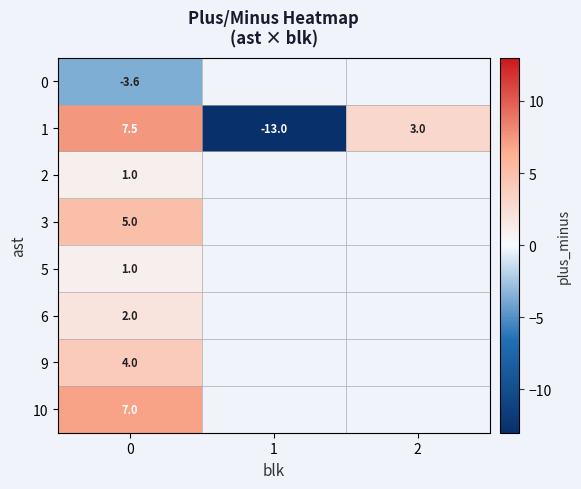

Rank the categories by row_3 value from lowest to highest.

0, 1, 2